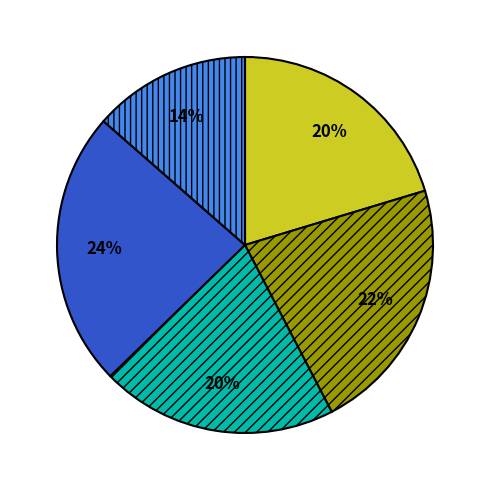

Is there a majority slice in this chart?

No